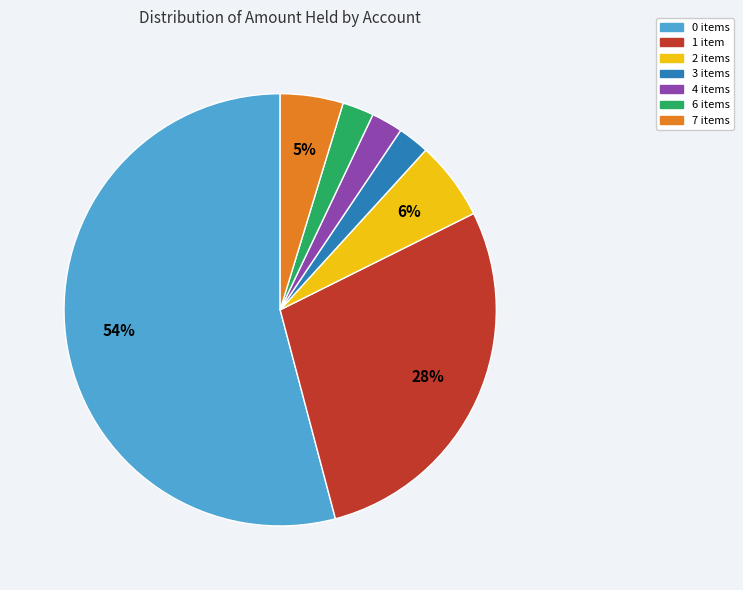

Which has a higher value, 1 item or 6 items?

1 item